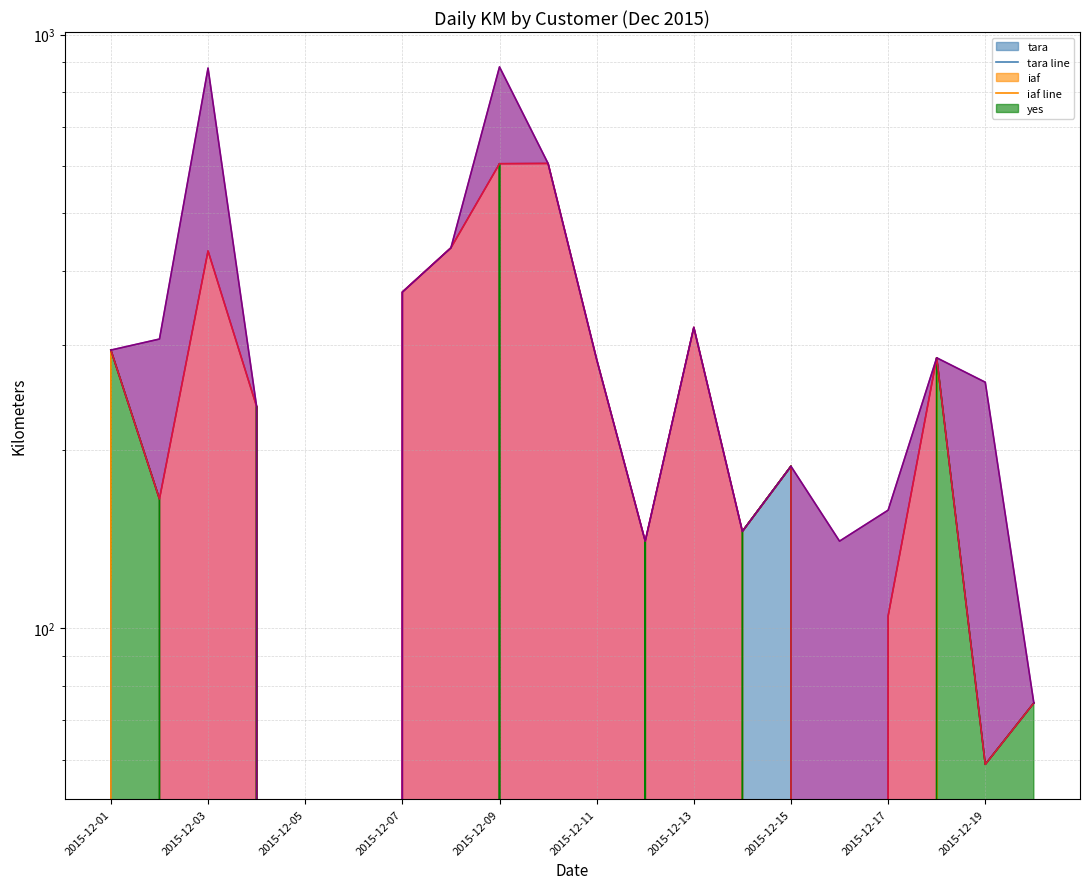

Which series changed the most between 11 and 16?

tara line